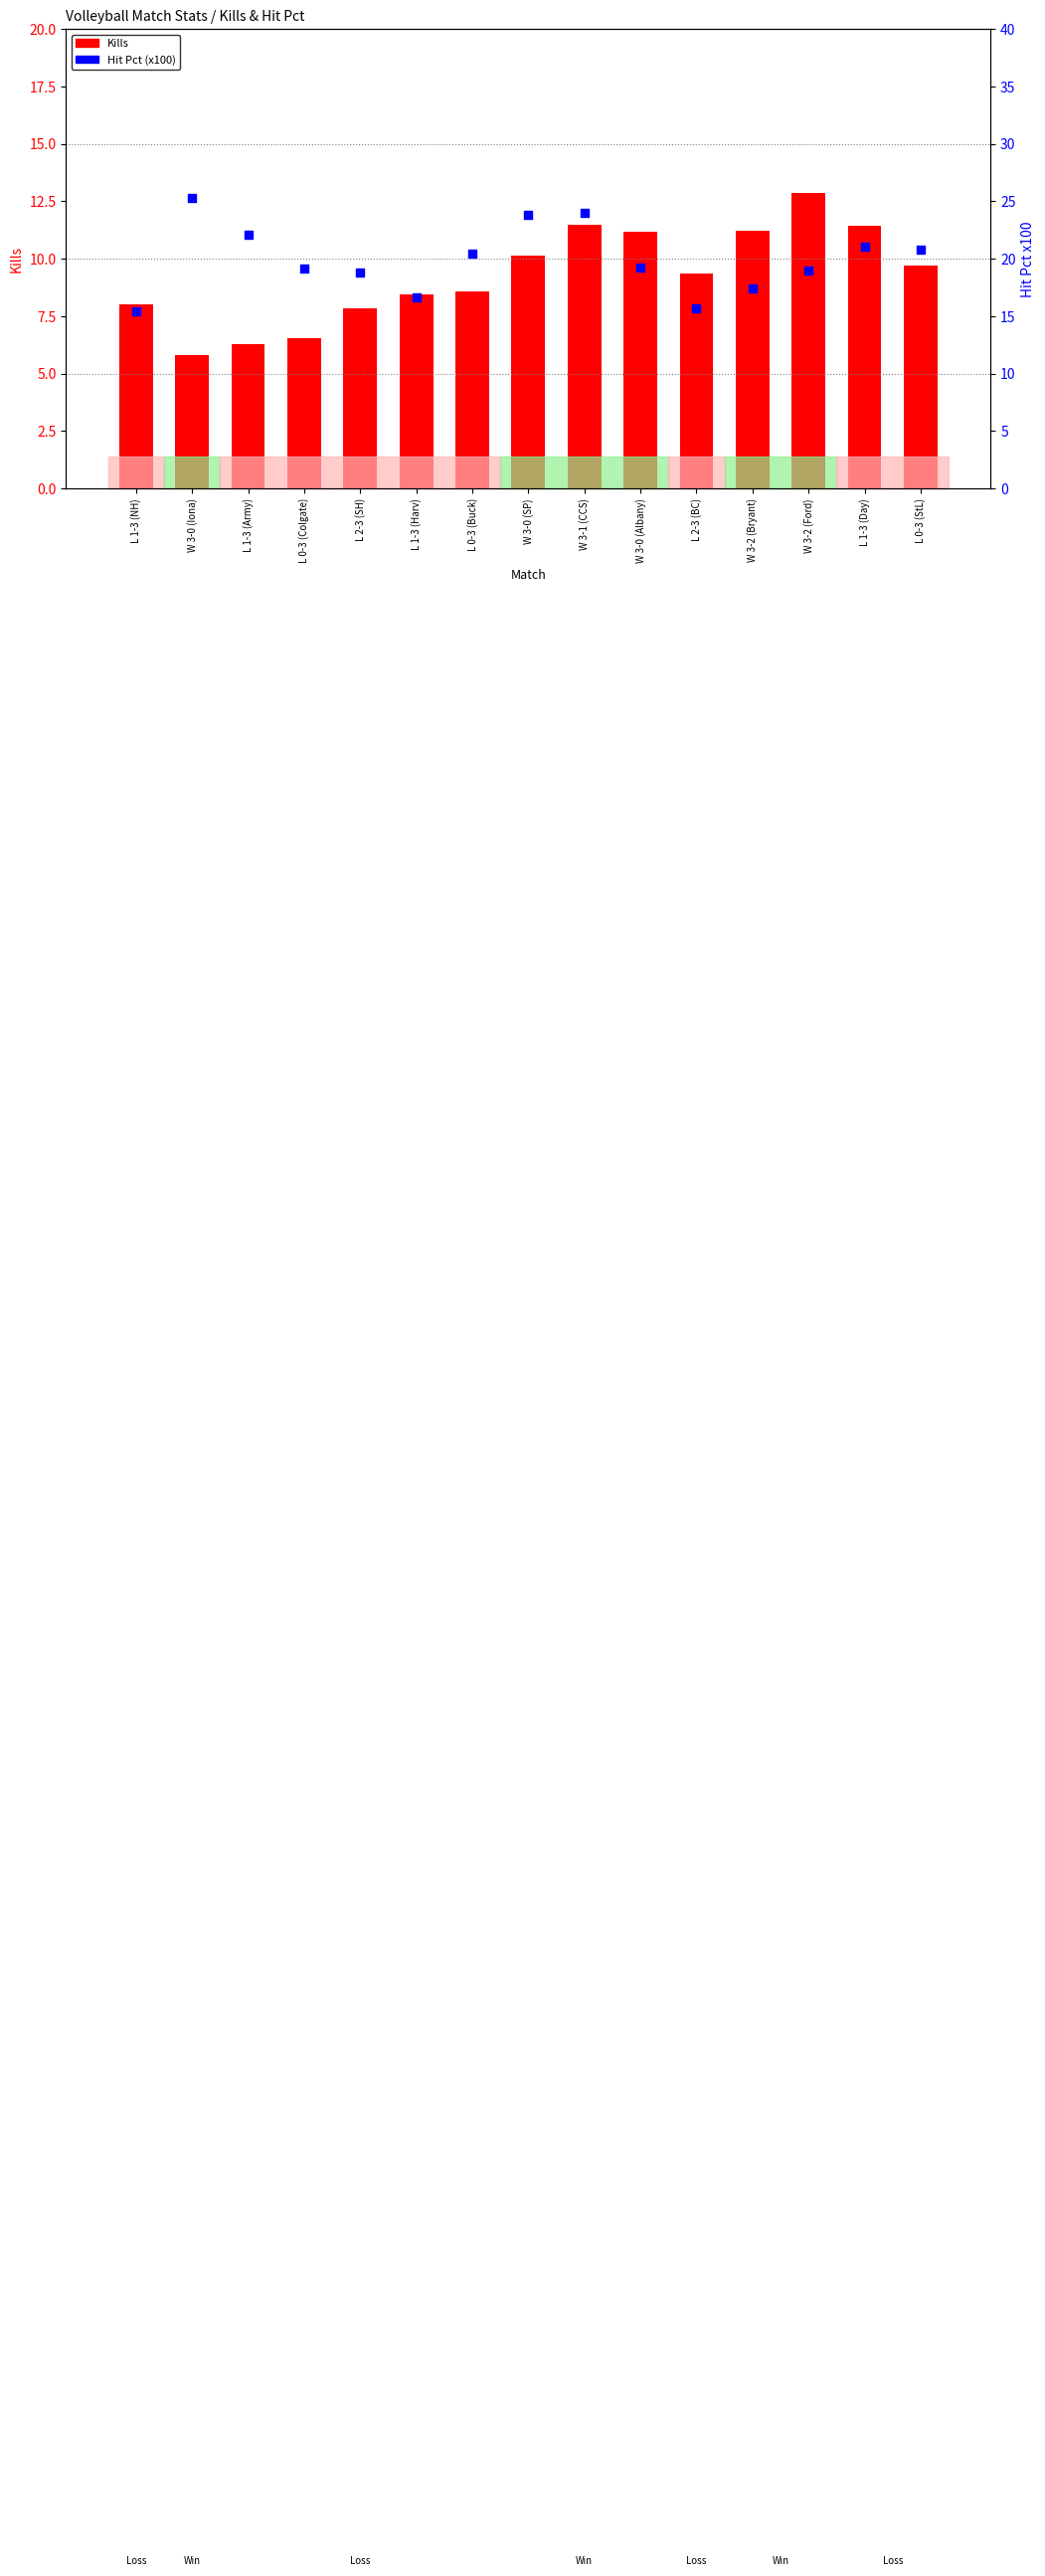

At which category is the sum across all series the highest?

W 3-1 (CCS)